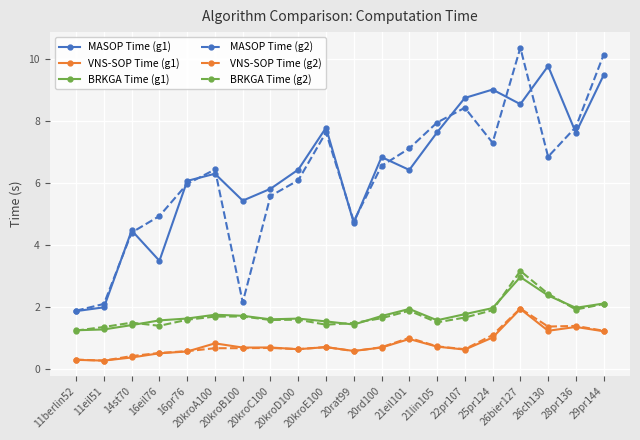

Which series has the widest spread of values?

MASOP Time (g2)